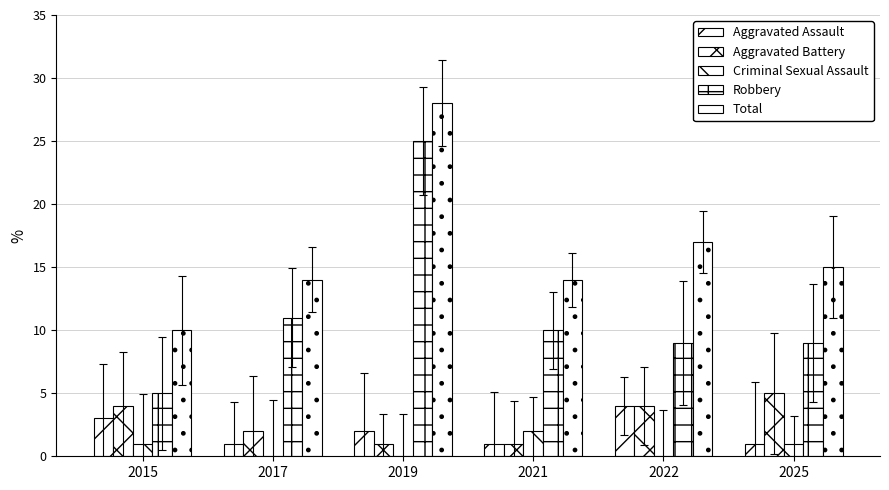

List the series in order of their peak value, lowest first.

Criminal Sexual Assault, Aggravated Assault, Aggravated Battery, Robbery, Total